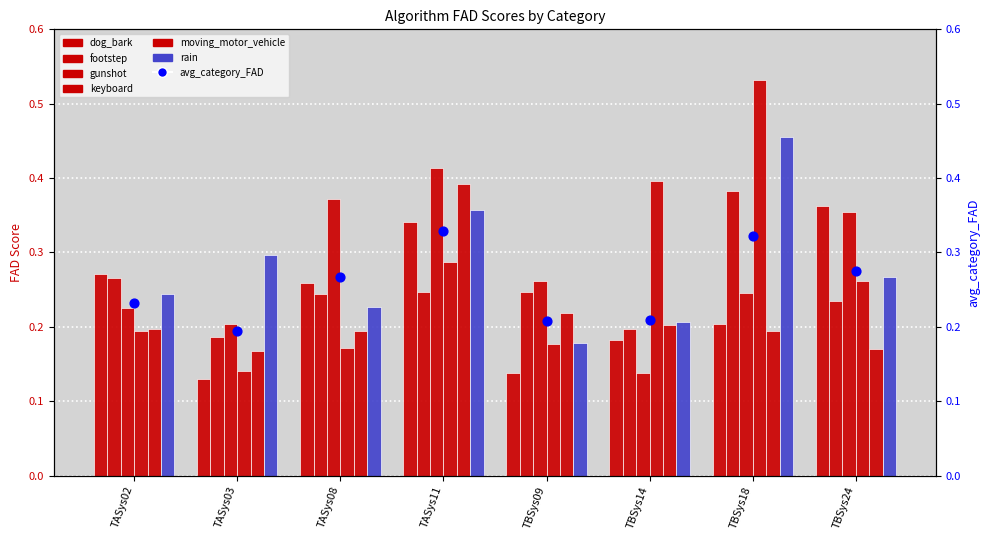

At which category is the sum across all series the highest?

TASys11